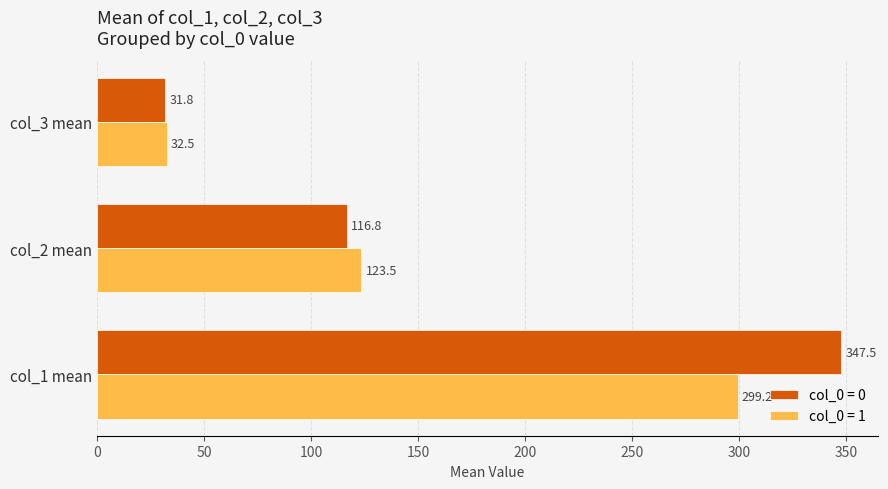

List the series in order of their peak value, highest first.

col_0 = 0, col_0 = 1